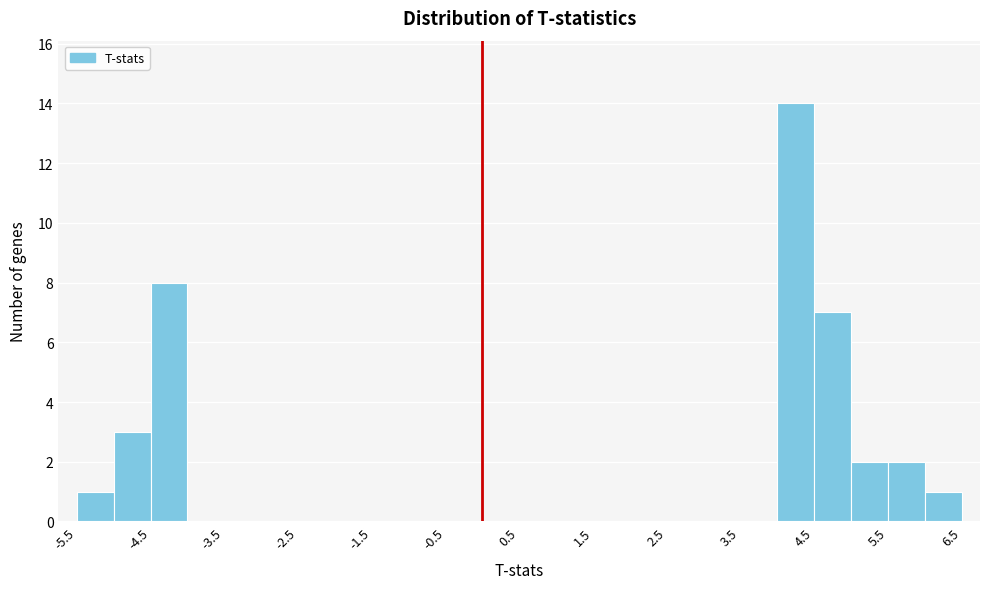

Reading left to right, transcribe this chart: for each bar, give the range it covers on the x-axis and its height. The values are not printed on the chart, so give them approximately, as read against the axis.

-5.5 to -5.0: 1
-5.0 to -4.5: 3
-4.5 to -4.0: 8
-4.0 to -3.5: 0
-3.5 to -3.0: 0
-3.0 to -2.5: 0
-2.5 to -2.0: 0
-2.0 to -1.5: 0
-1.5 to -1.0: 0
-1.0 to -0.5: 0
-0.5 to 0.0: 0
0.0 to 0.5: 0
0.5 to 1.0: 0
1.0 to 1.5: 0
1.5 to 2.0: 0
2.0 to 2.5: 0
2.5 to 3.0: 0
3.0 to 3.5: 0
3.5 to 4.0: 0
4.0 to 4.5: 14
4.5 to 5.0: 7
5.0 to 5.5: 2
5.5 to 6.0: 2
6.0 to 6.5: 1